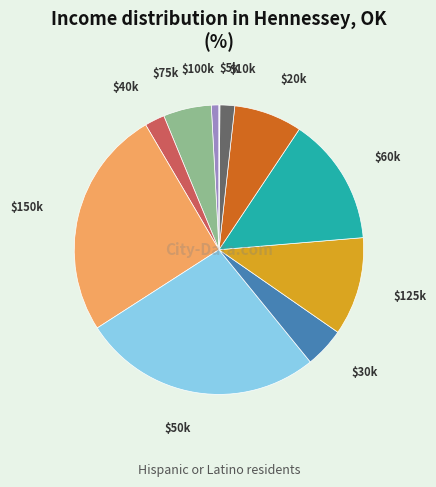

What is the largest slice in the pie chart?

$50k